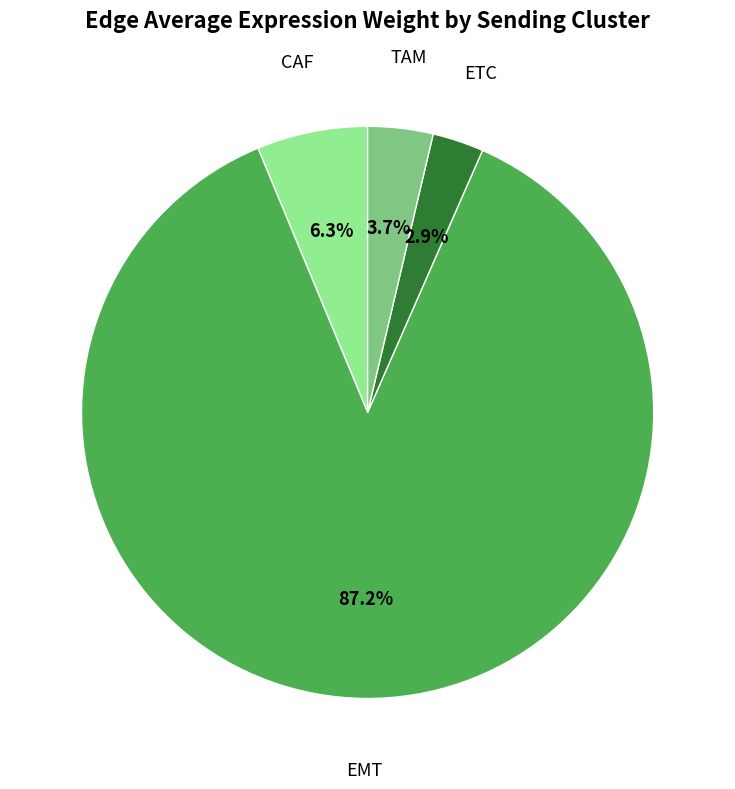

Is there a majority slice in this chart?

Yes